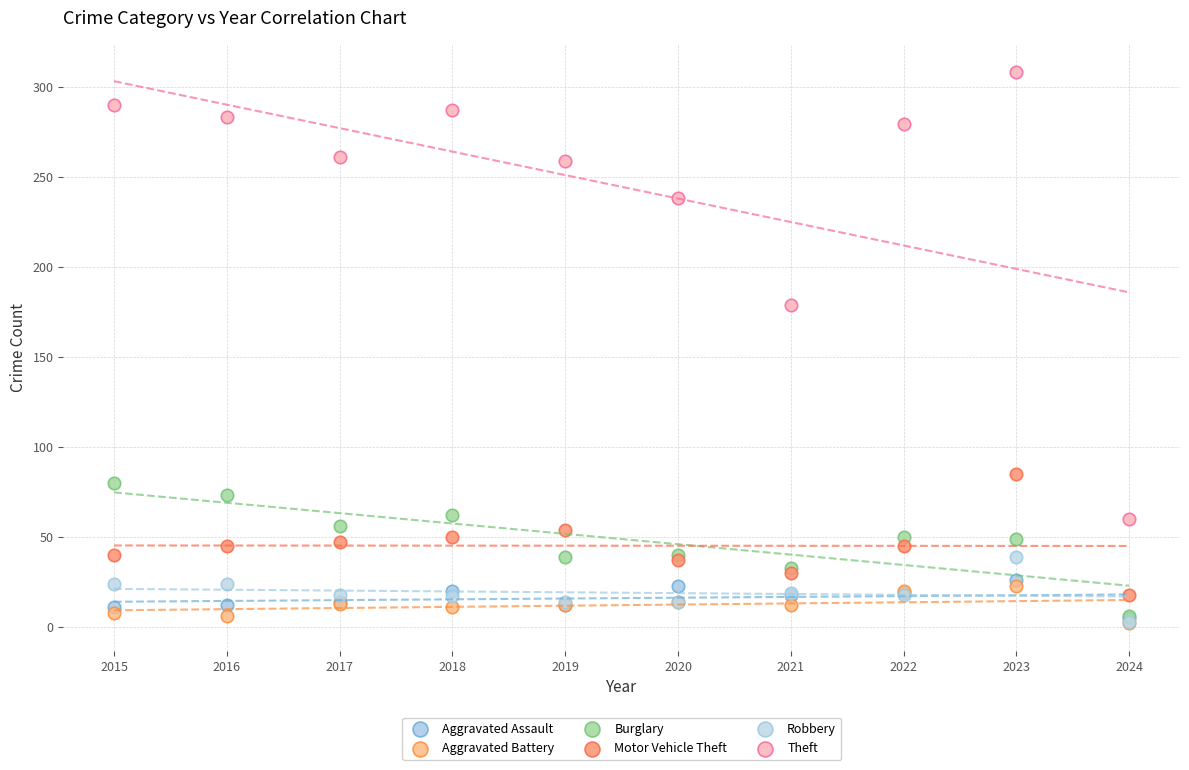

What are all the series names shown in the legend?

Aggravated Assault, Aggravated Battery, Burglary, Motor Vehicle Theft, Robbery, Theft